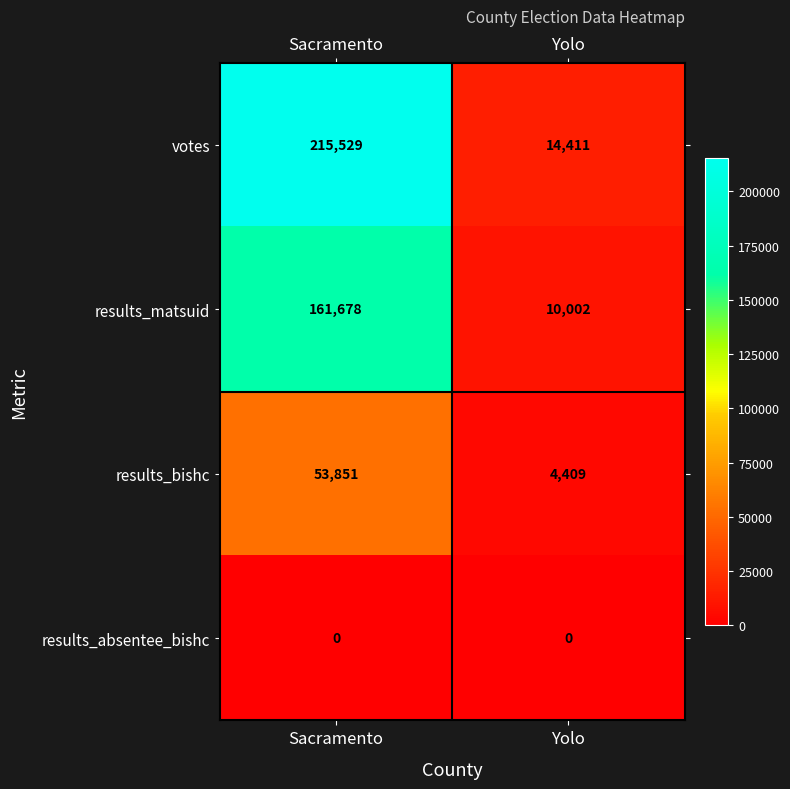

Which category has the lowest value in the results_matsuid series?

Yolo